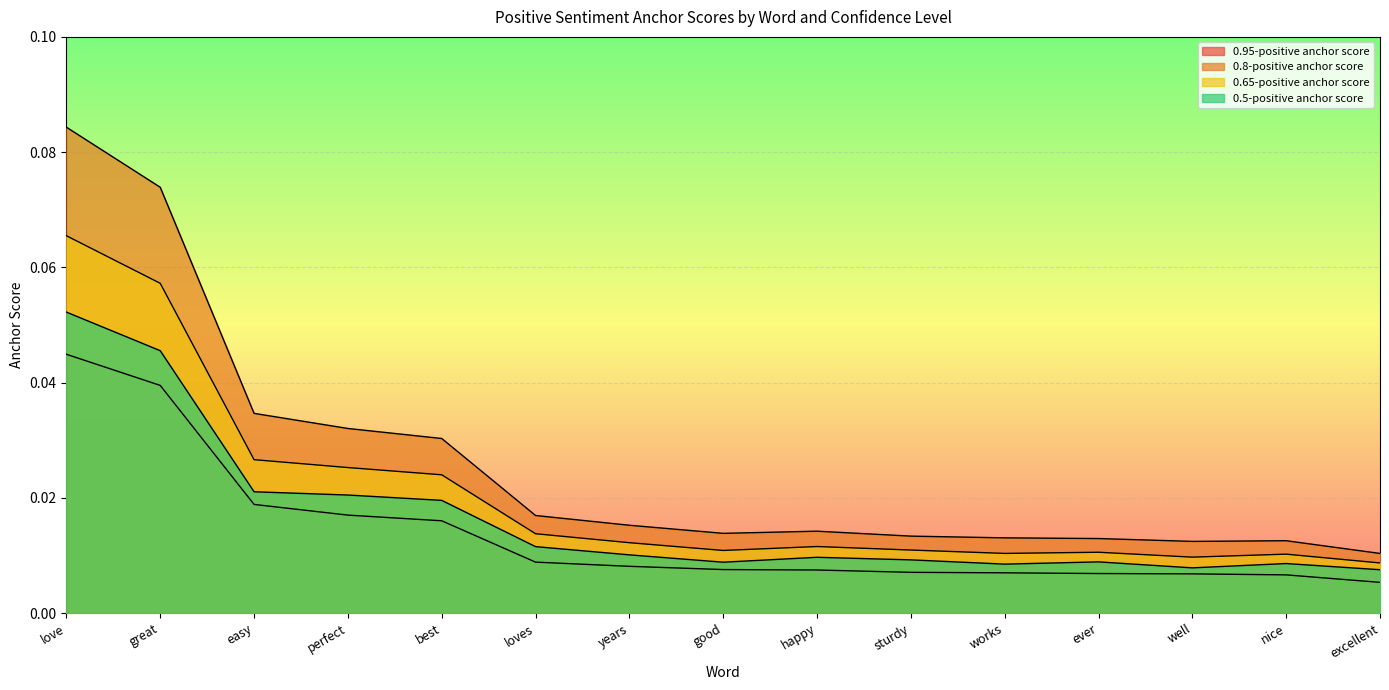

What is the difference between the maximum and minimum values in the 0.8-positive anchor score series?

0.1